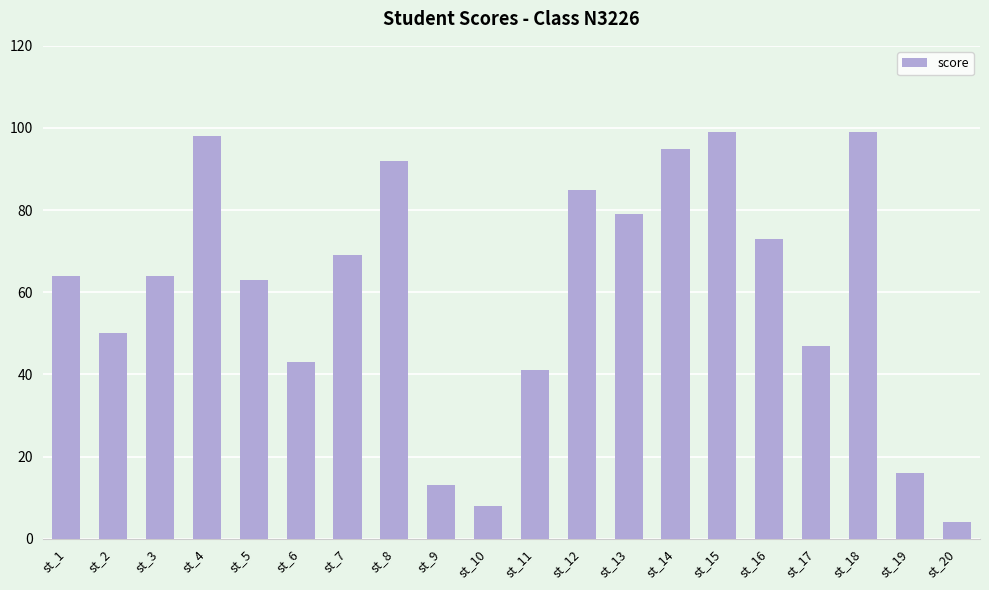

Reading right to left, what are all the values shown in this chart?

st_20=4	st_19=16	st_18=99	st_17=47	st_16=73	st_15=99	st_14=95	st_13=79	st_12=85	st_11=41	st_10=8	st_9=13	st_8=92	st_7=69	st_6=43	st_5=63	st_4=98	st_3=64	st_2=50	st_1=64